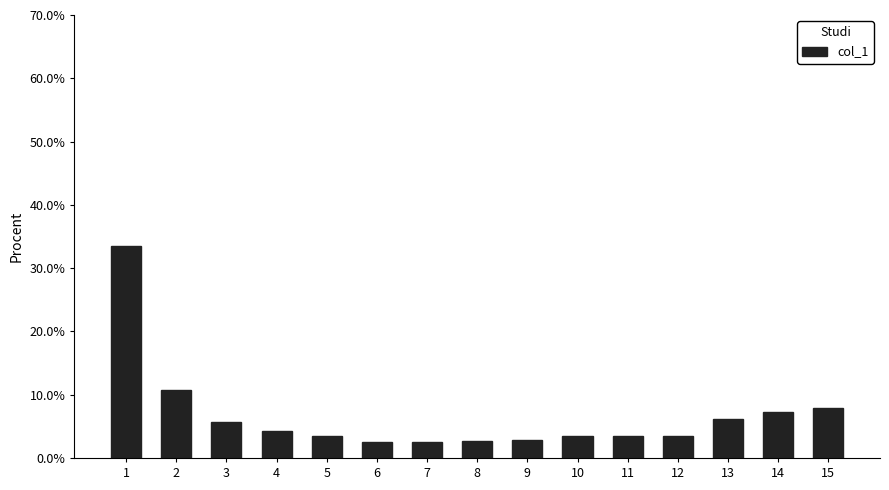

Does the chart contain any negative values?

No